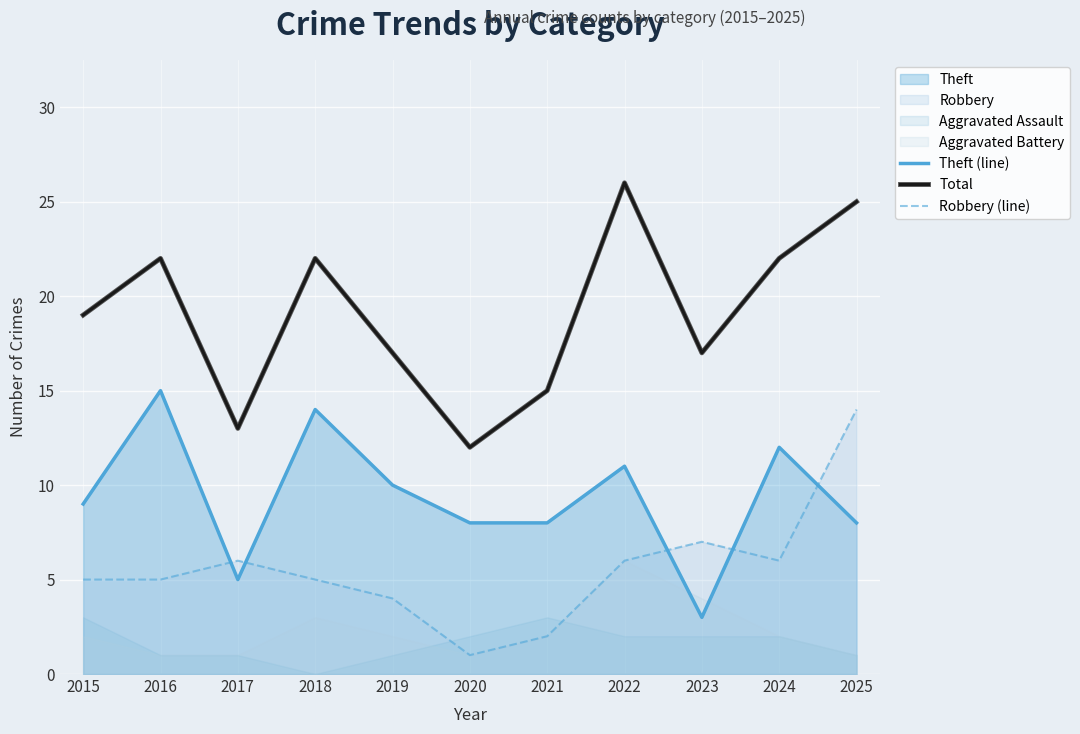

Count the number of categories in the chart.

11